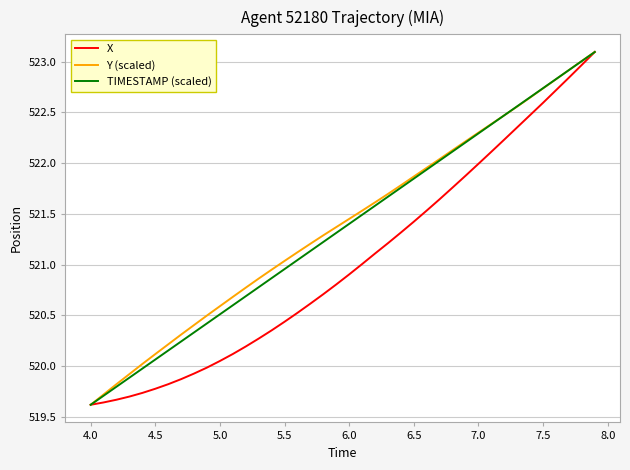

What is the highest value of the Y (scaled) series?

523.1